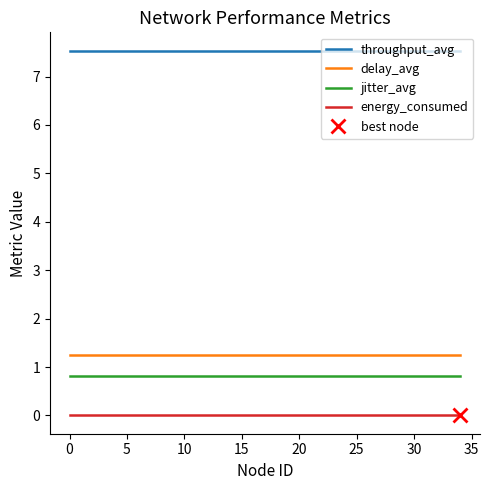

What is the sum of all throughput_avg values?

263.8